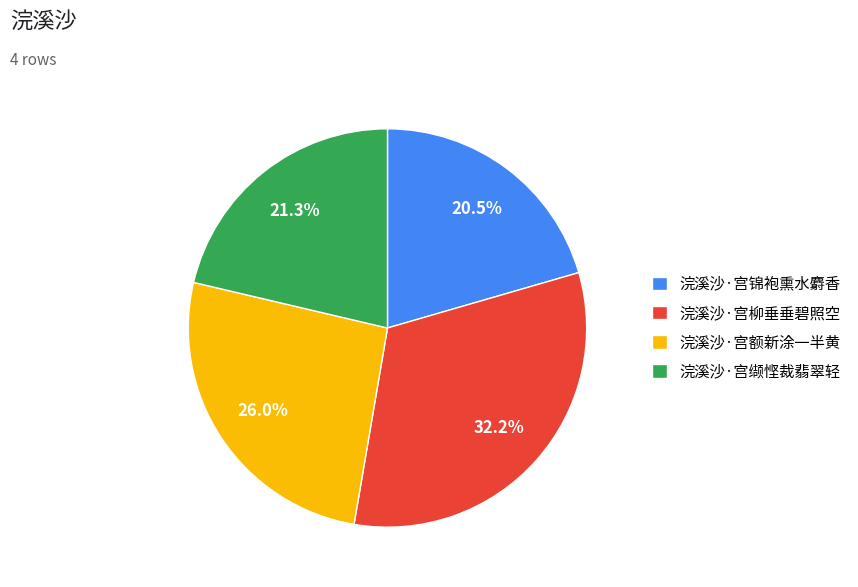

Which has a higher value, 浣溪沙·宫缬悭裁翡翠轻 or 浣溪沙·宫柳垂垂碧照空?

浣溪沙·宫柳垂垂碧照空